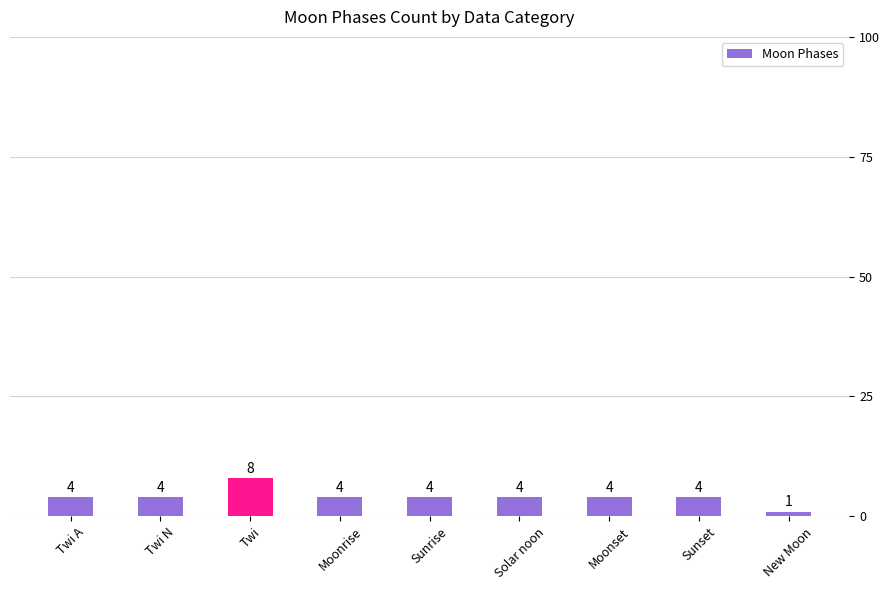

How many data points are less than 4?

1